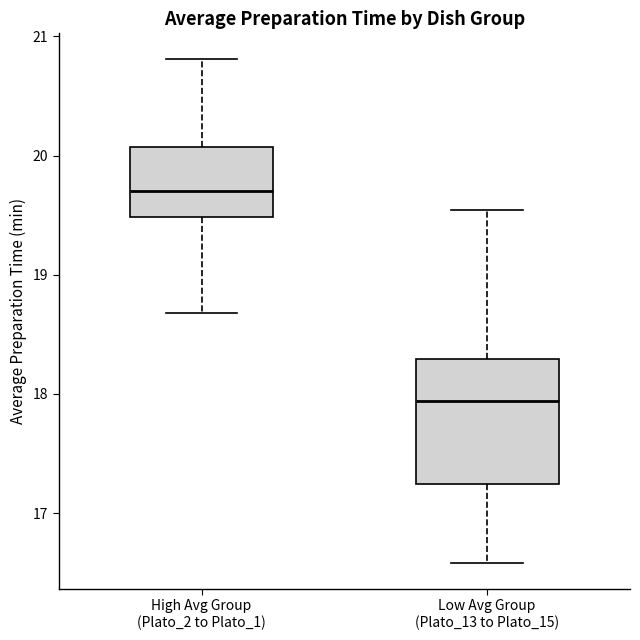

Reading left to right, read every box against the y-axis: the position of its median line, the range the box covers, and the ends of its whiskers. The values are not printed on the chart, so give them approximately, as read against the axis.

High Avg Group (Plato_2 to Plato_1): median 19.7, box 19.5 to 20.1, whiskers 18.7 to 20.8
Low Avg Group (Plato_13 to Plato_15): median 17.9, box 17.2 to 18.3, whiskers 16.6 to 19.5